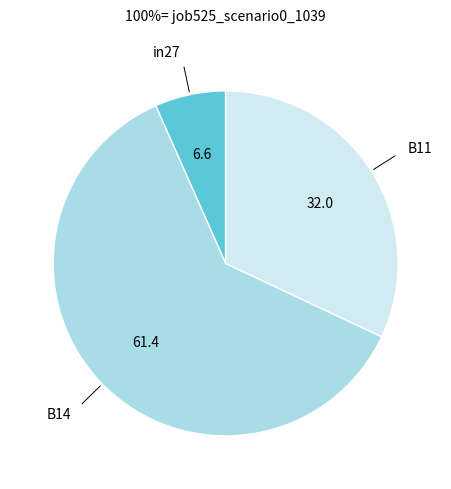

Which category has the biggest portion of the pie?

B14